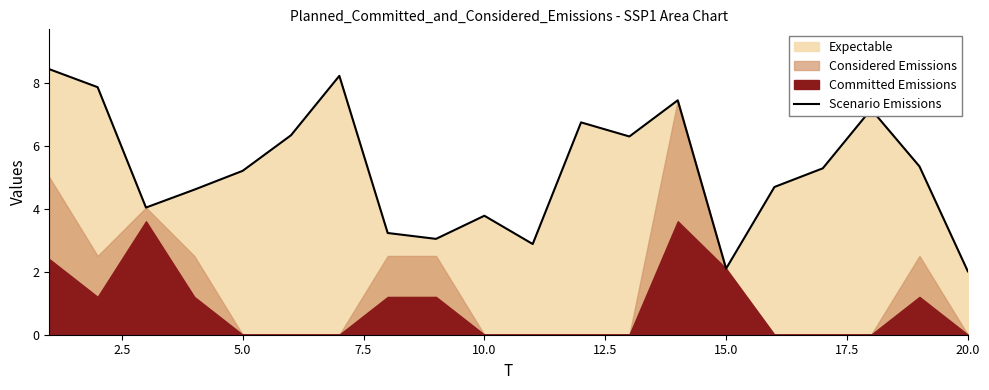

How many values are below 5?

9